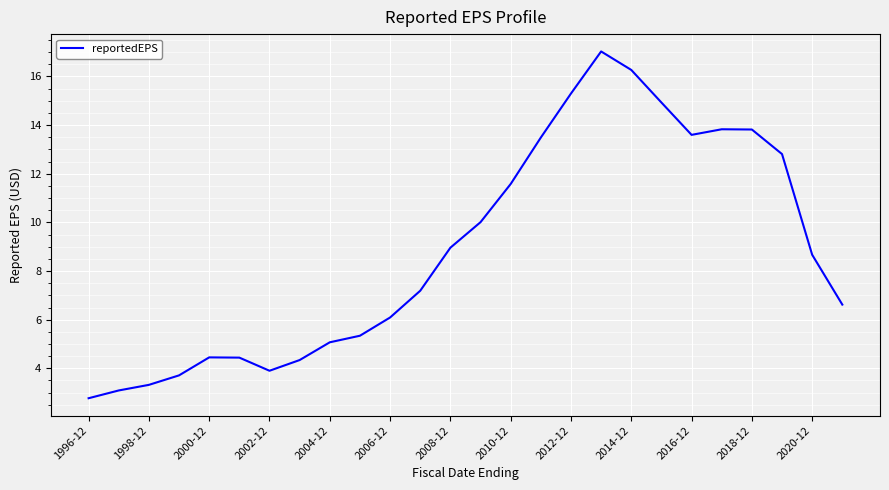

What is the greatest value displayed?

17.0